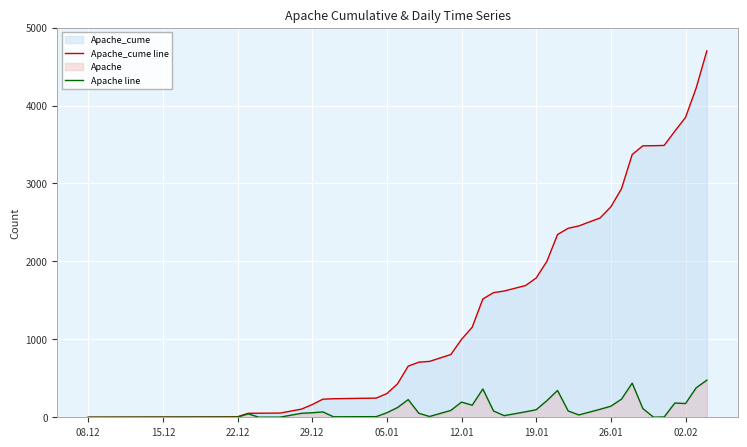

Rank the series by their maximum value, from highest to lowest.

Apache_cume line, Apache line